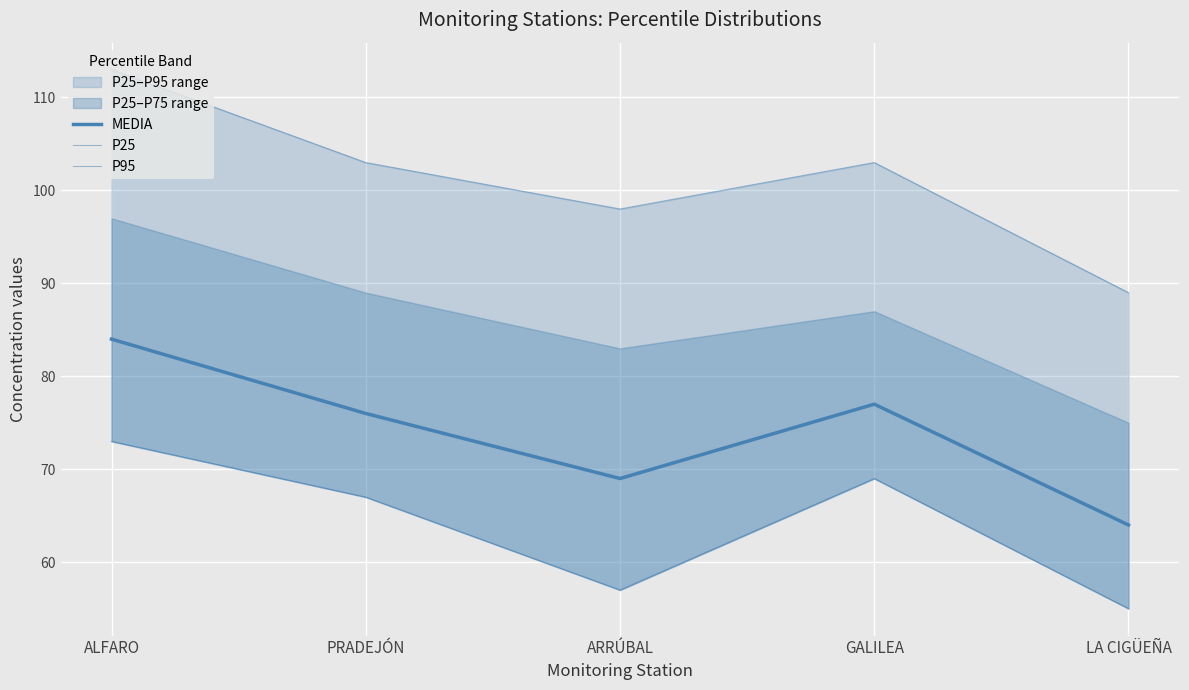

How many interior local valleys does the P25 series have?

1